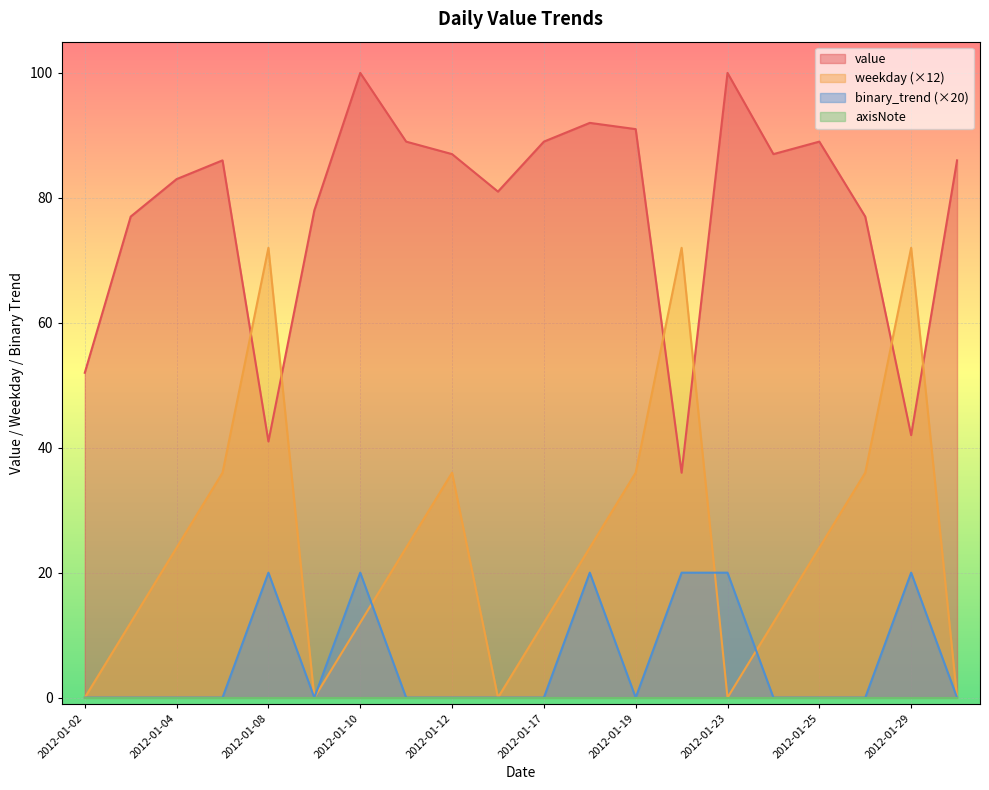

At which label is binary_trend closest to 10?

2012-01-02